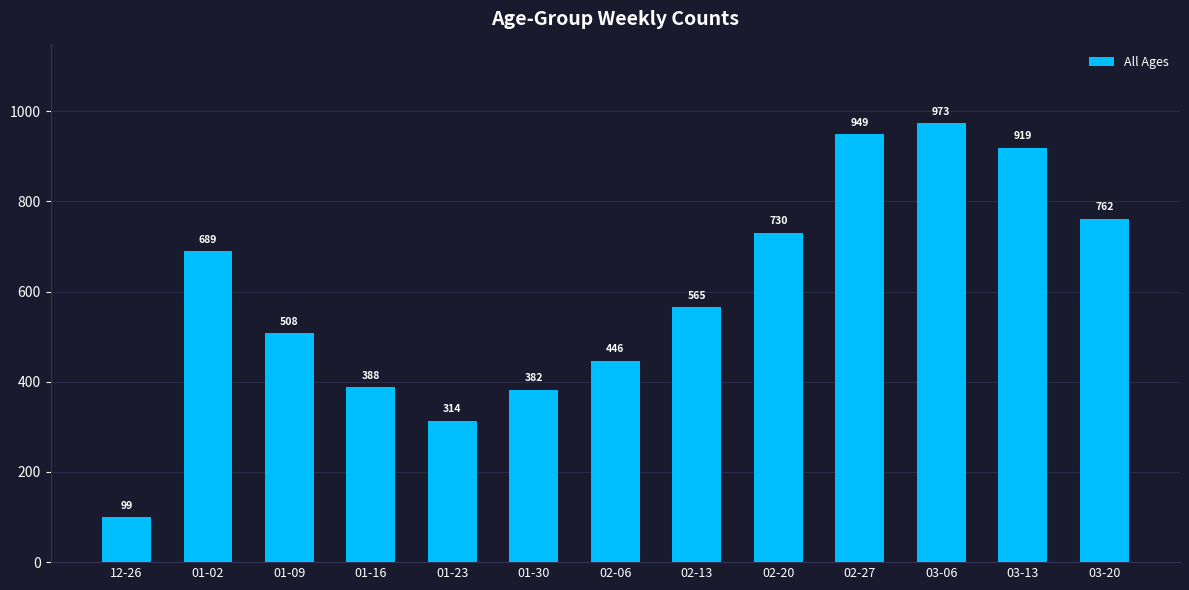

How many categories are shown in the chart?

13